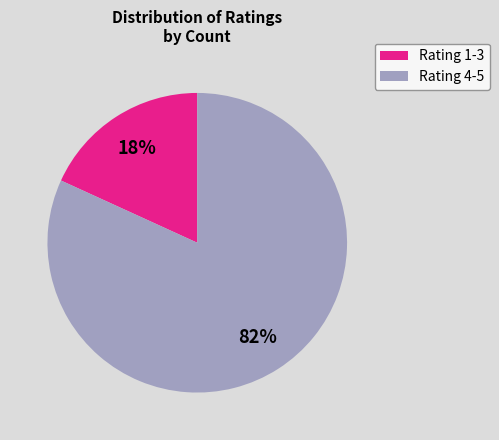

Does any single category account for the majority?

Yes